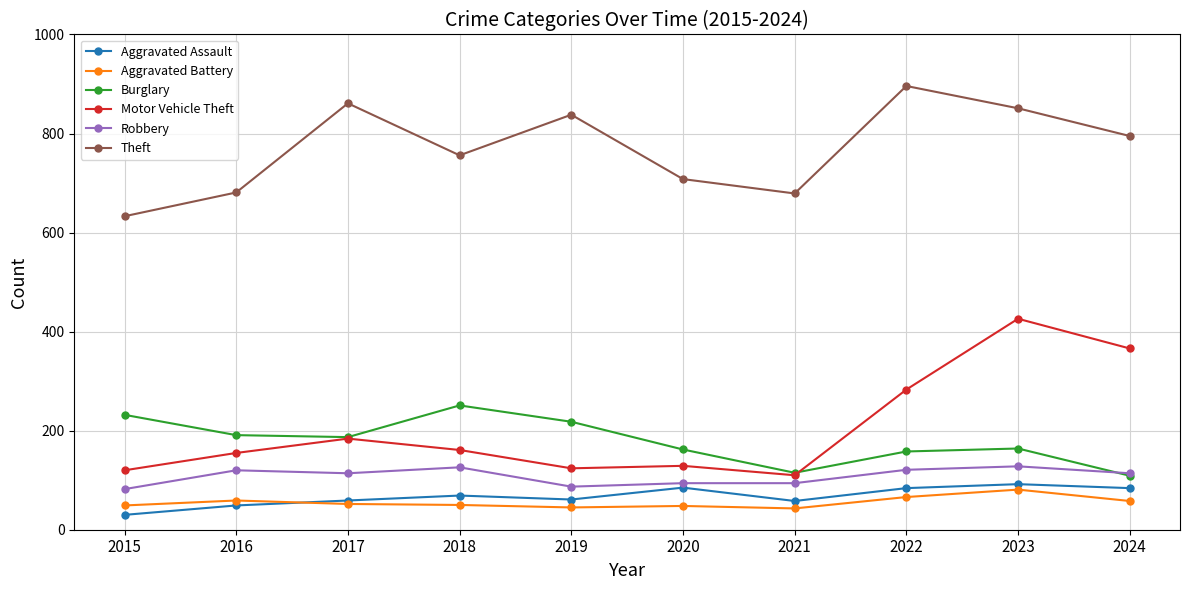

What is the spread (max minus min) of values at 2024?

737